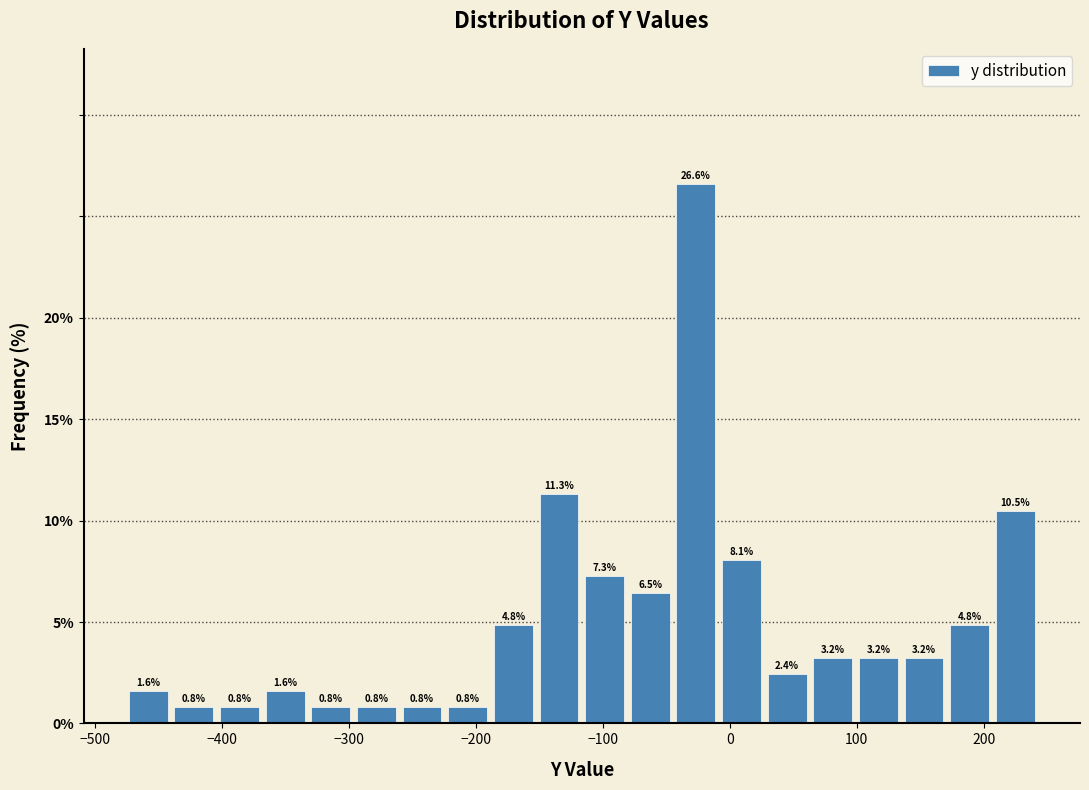

Around what value on the x-axis is the tallest bar? Give the approximate position of its centre, as read against the axis.

-30